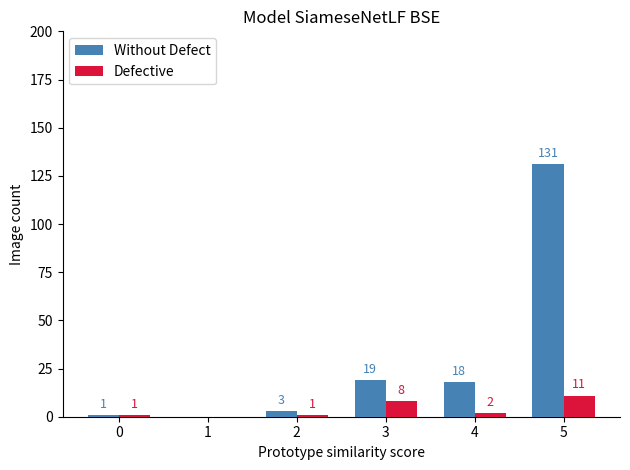

What is the sum of all Without Defect values?

172